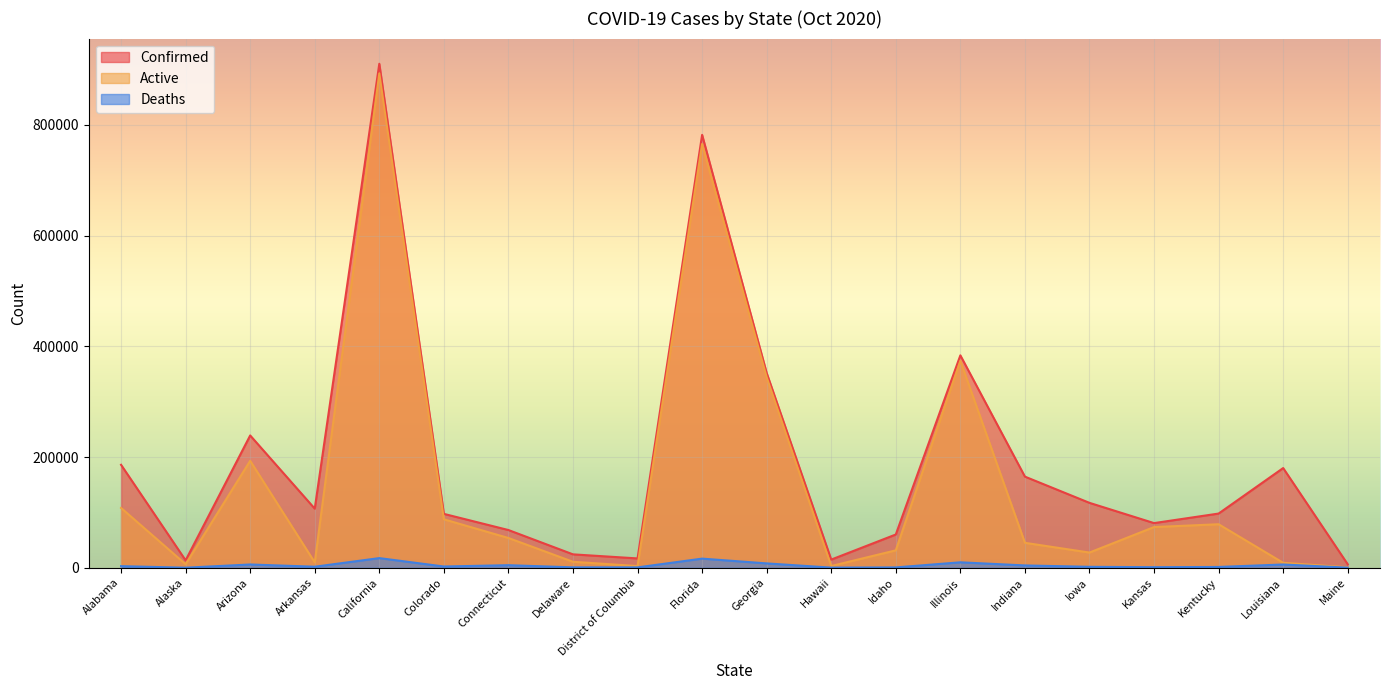

Which series changed the most between Alabama and California?

Active